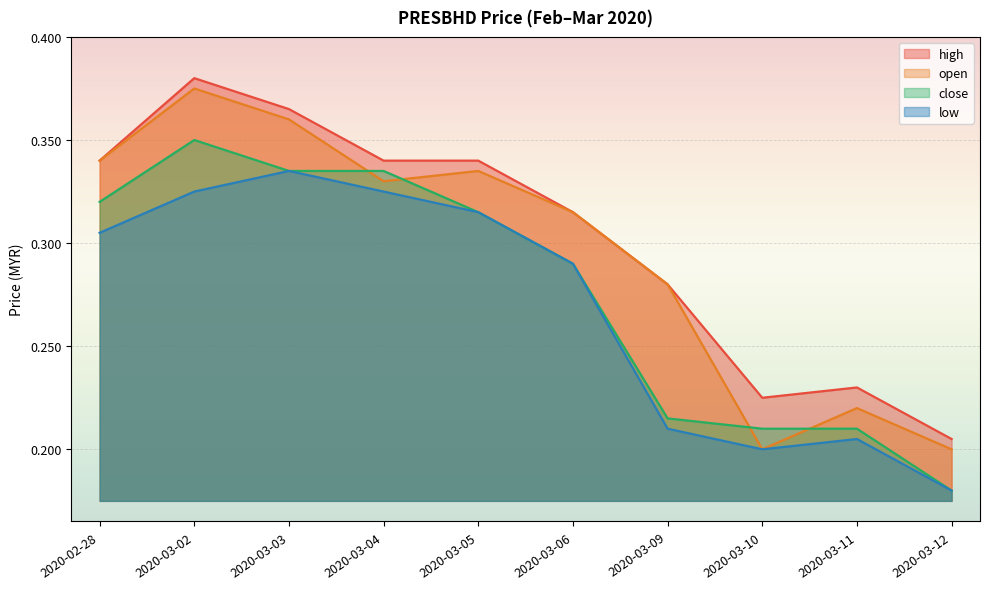

At how many categories does at least one series exceed 0?

10